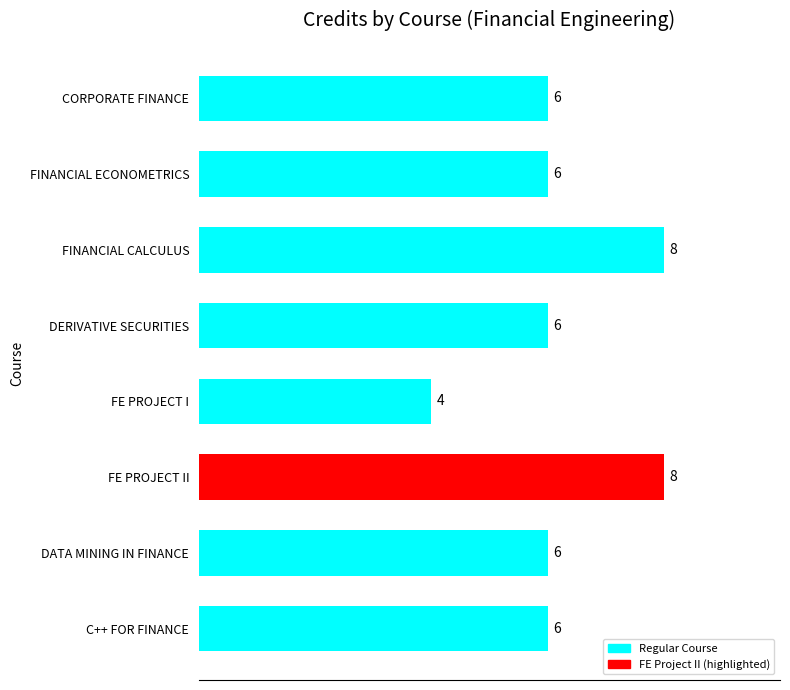

What is the label of the 4th bar from the bottom?

FE PROJECT I